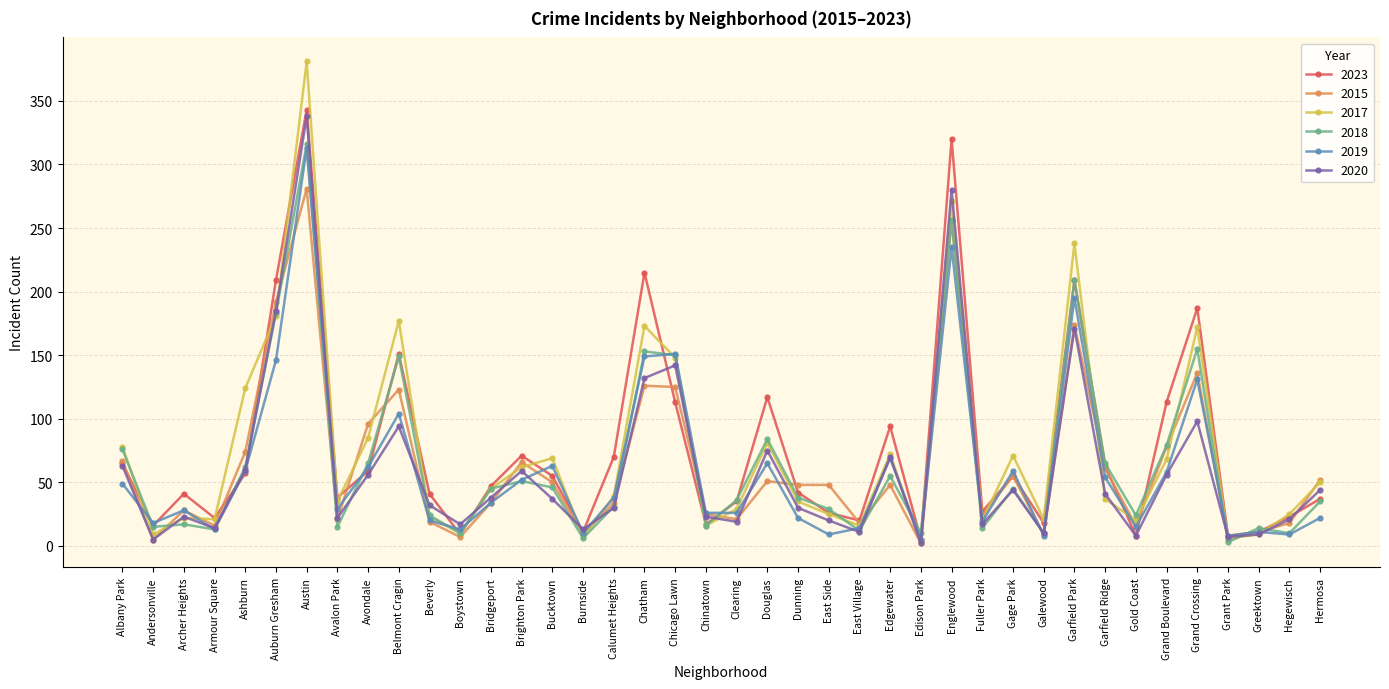

Does the chart display data point markers on the line(s)?

Yes